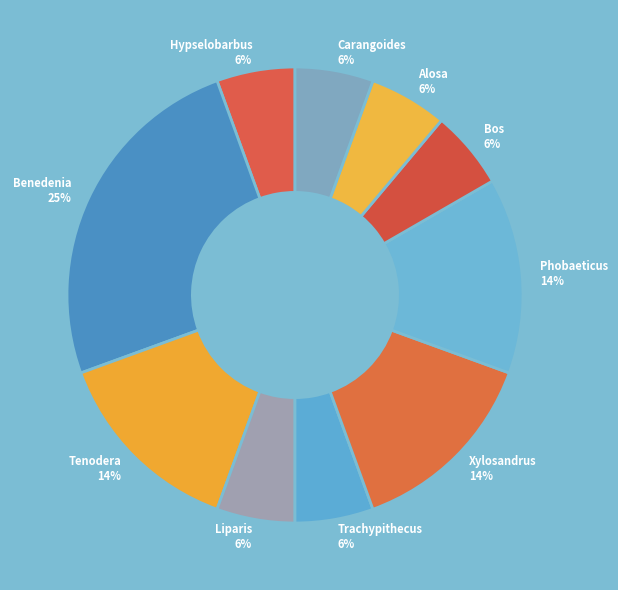

Combined, do Alosa 6% and Carangoides 6% account for over 50%?

No